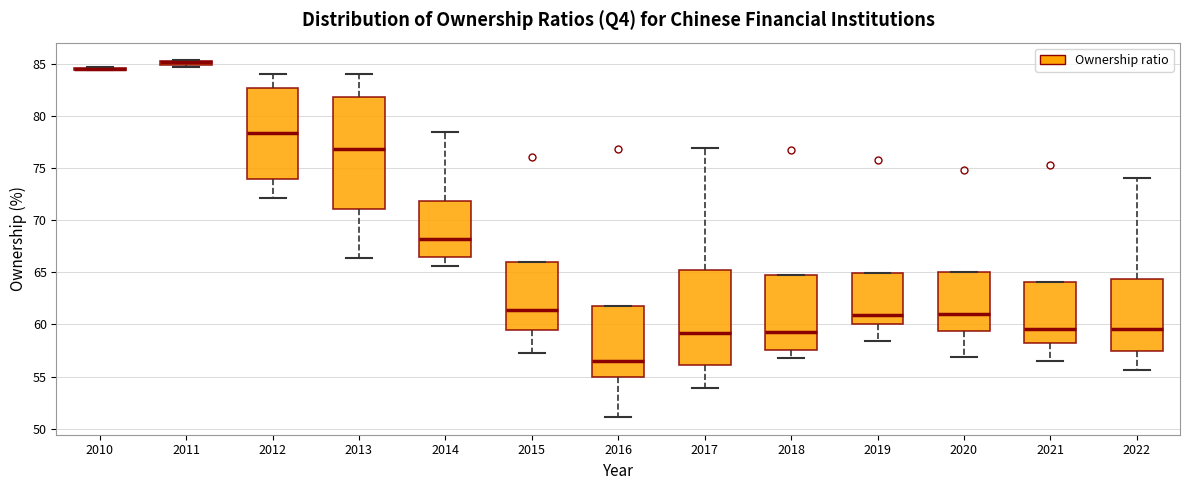

Which box is the tallest, from its lower edge to its upper edge?

2013